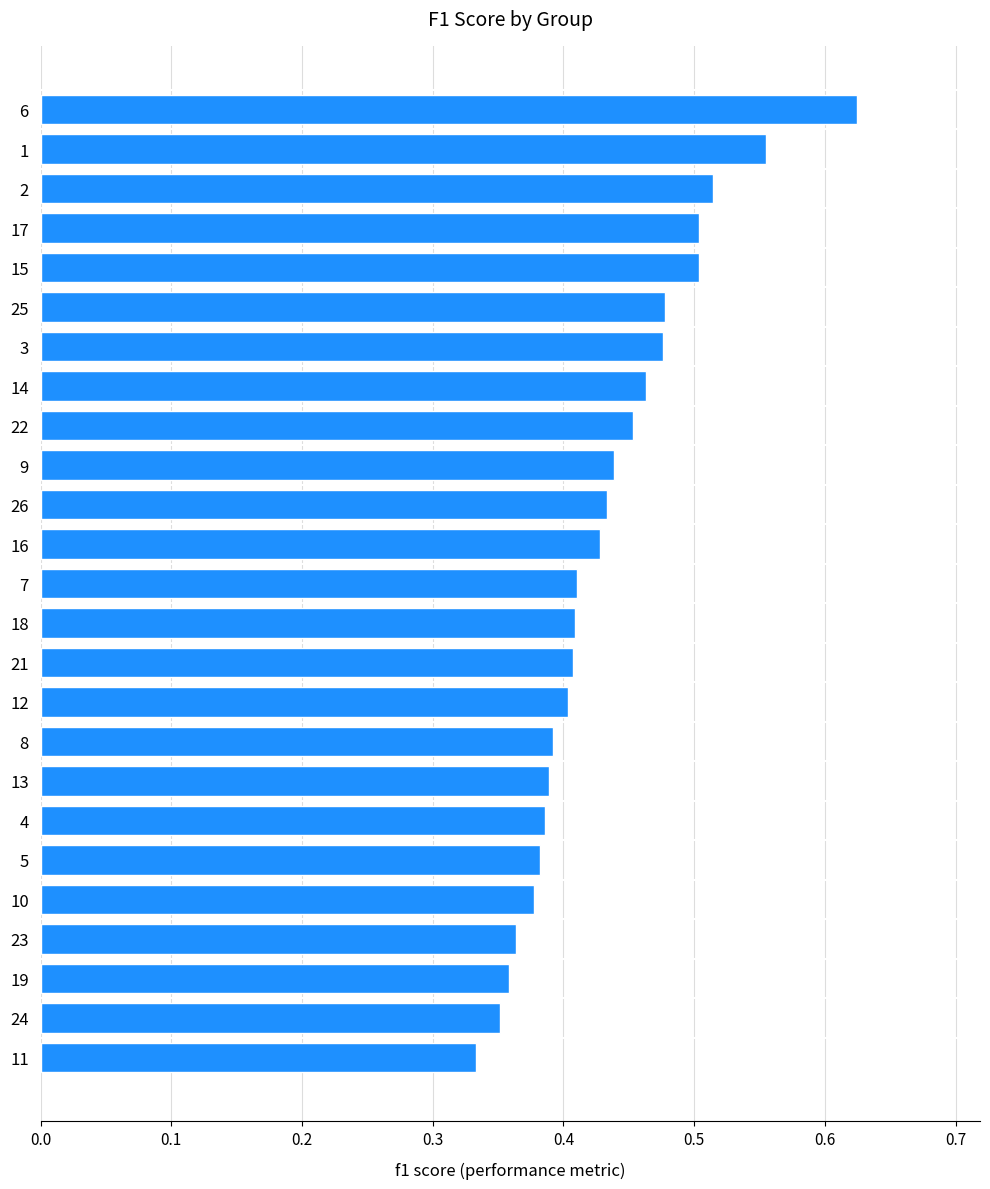

What is the difference between the second highest and minimum values?

0.2